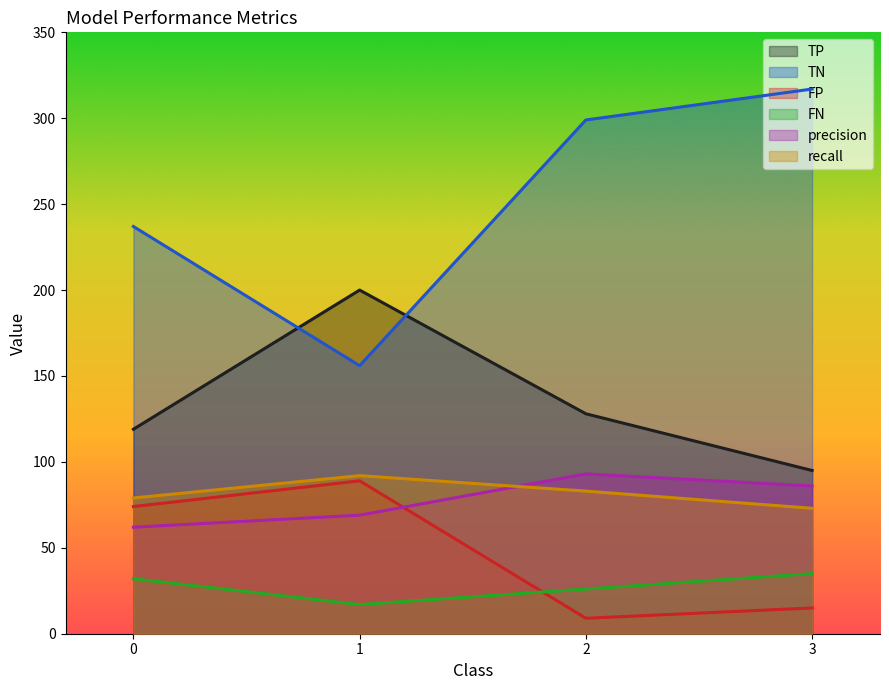

Reading left to right, extract all data points from this chart.

TP: 119	200	128	95
TN: 237	156	299	317
FP: 74	89	9	15
FN: 32	17	26	35
precision: 62	69	93	86
recall: 79	92	83	73